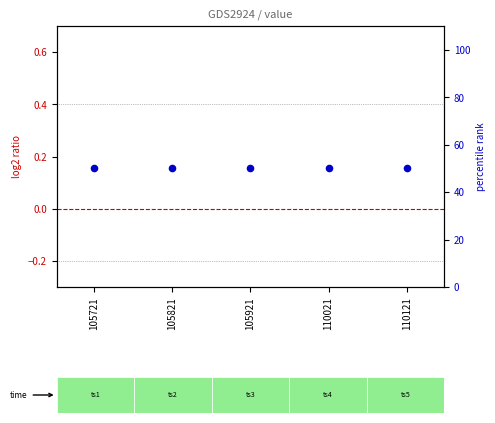

Which series contains the highest Y value?

percentile rank within the sample